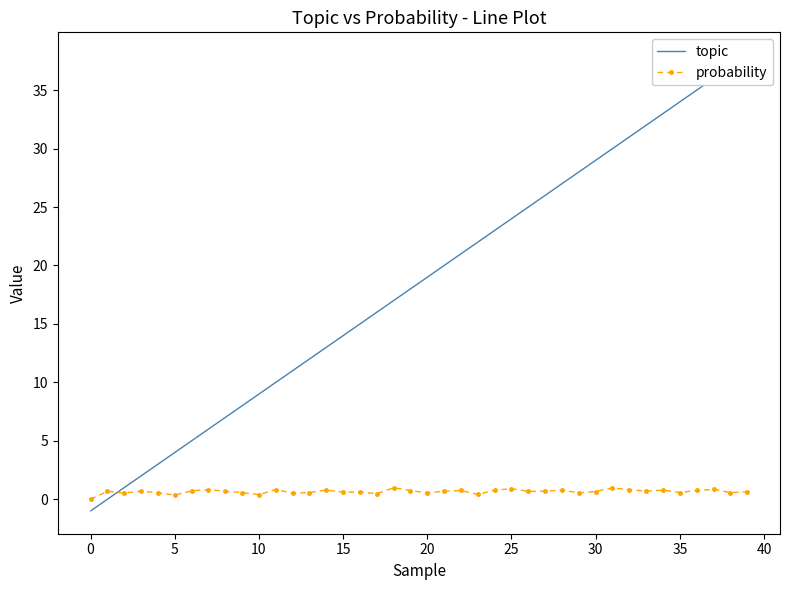

How many lines are shown in the chart?

2